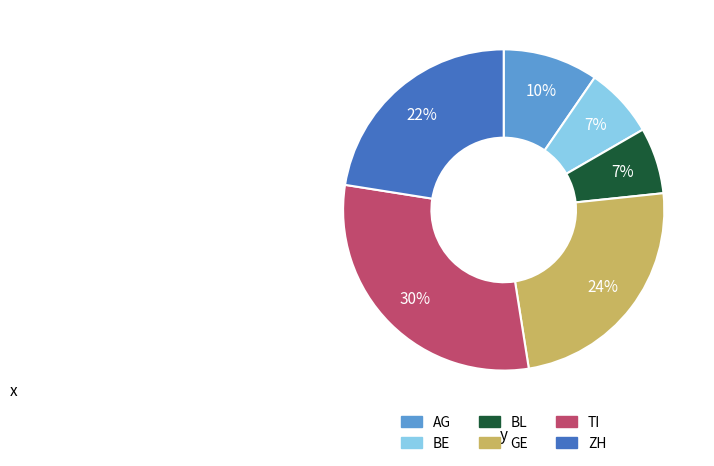

True or false: GE accounts for 24% of the total.

True